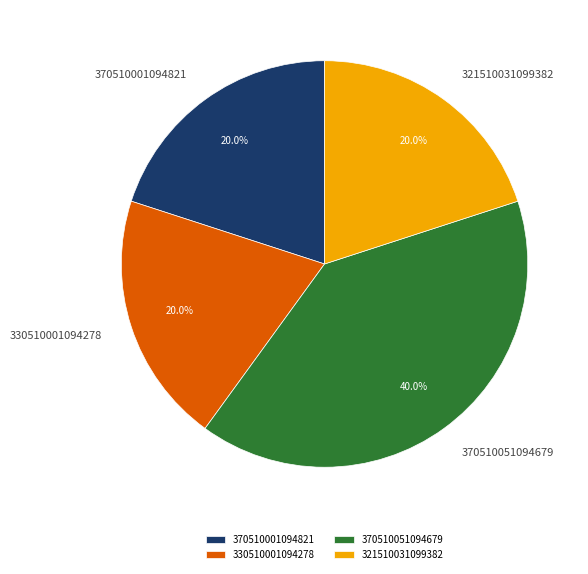

To the nearest percent, what is the combined percentage of 321510031099382 and 370510051094679?

60%